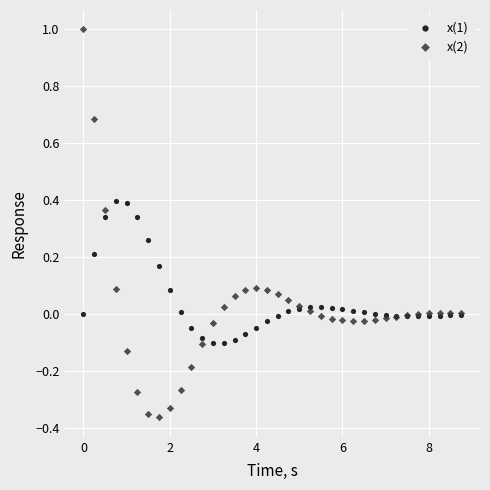

Which series reaches the minimum Y coordinate?

x(2)